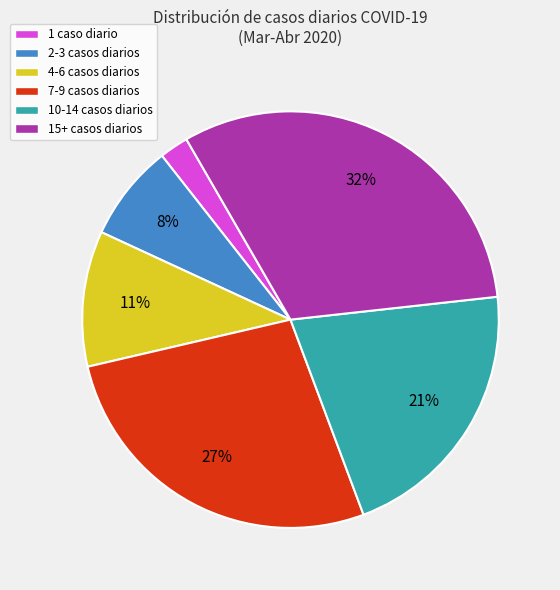

What percentage is the 4-6 casos diarios slice, to the nearest percent?

11%